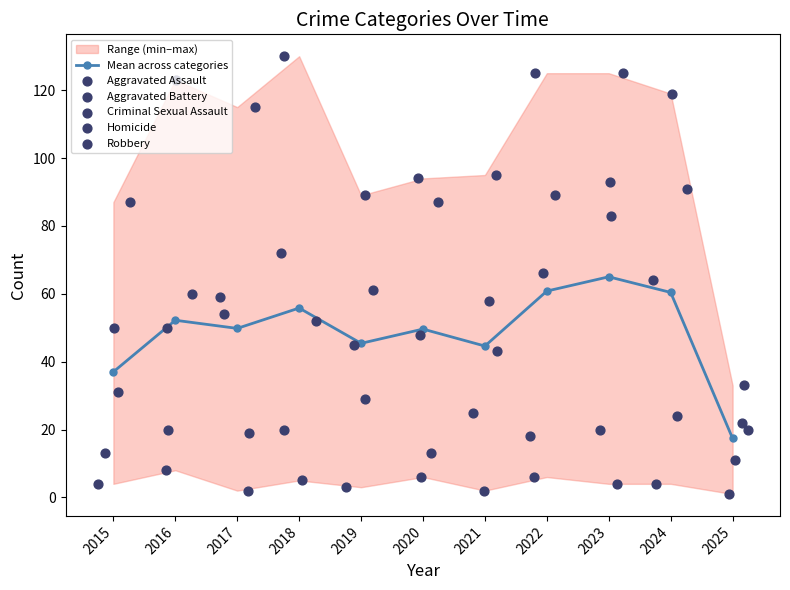

What is the total value across all series at 2015?

222.0